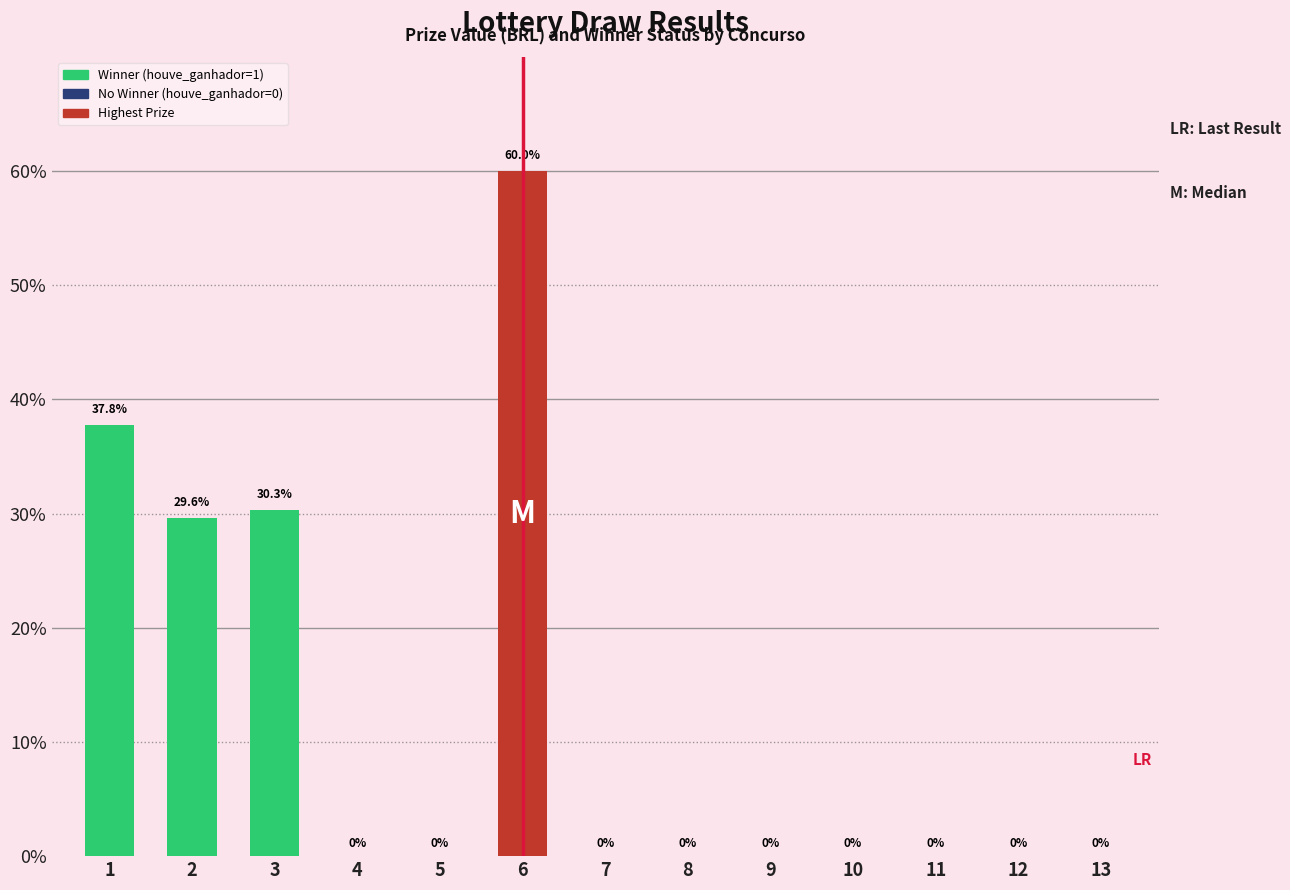

What is the sum of the values at 2 and 3?

60.0